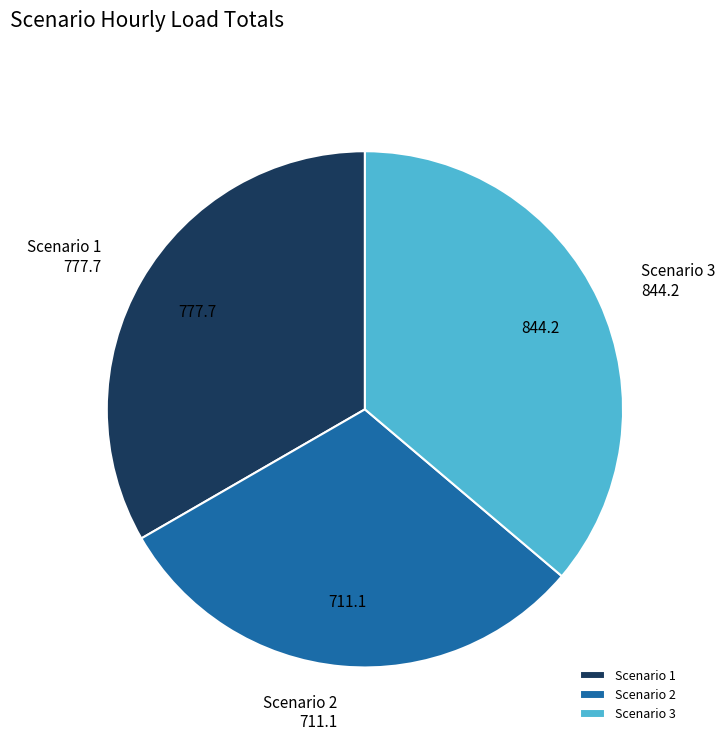

Combined, do Scenario 2 and Scenario 3 account for over 50%?

Yes